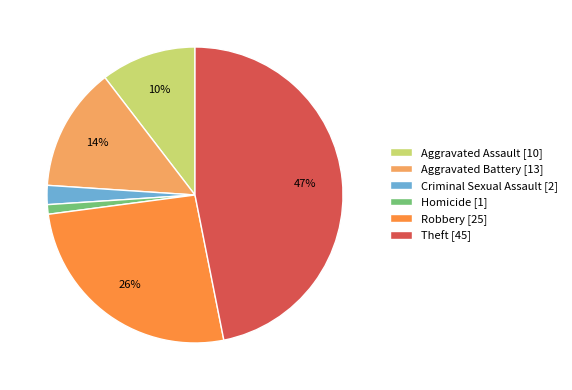

How many segments does this pie chart have?

6